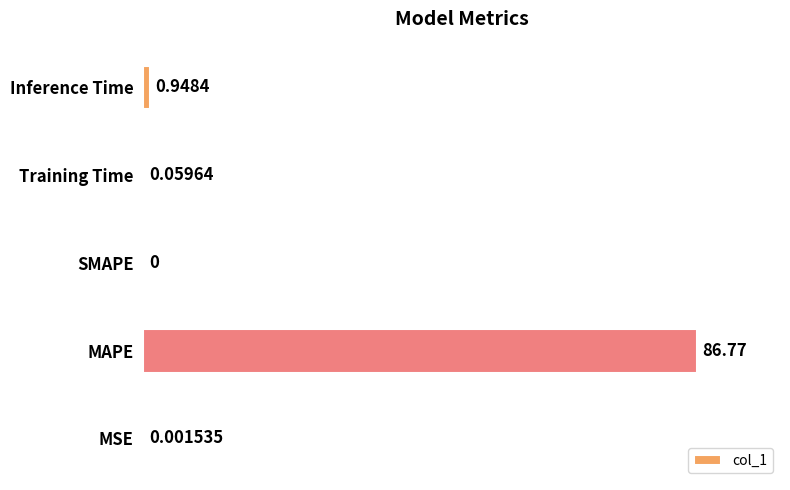

Where is the data nearest to the value 43?

Inference Time